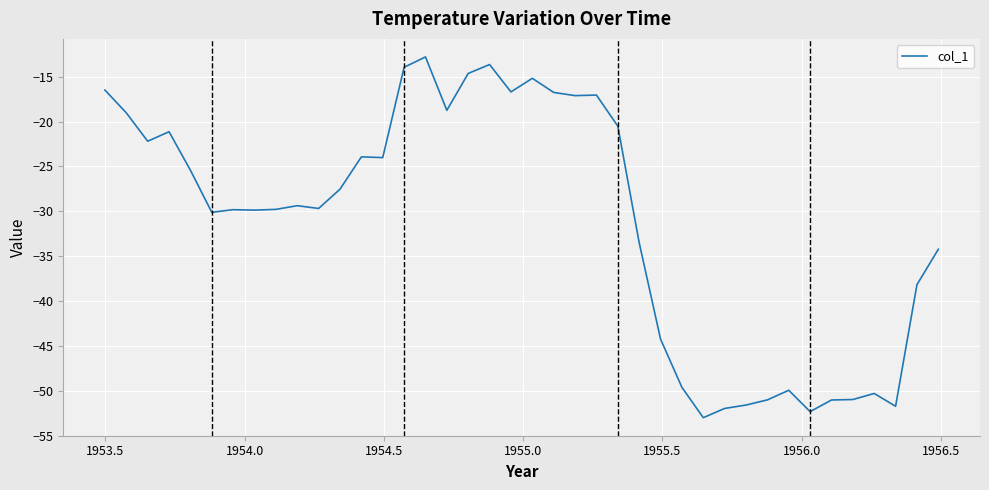

What is the maximum value shown in the chart?

-12.8